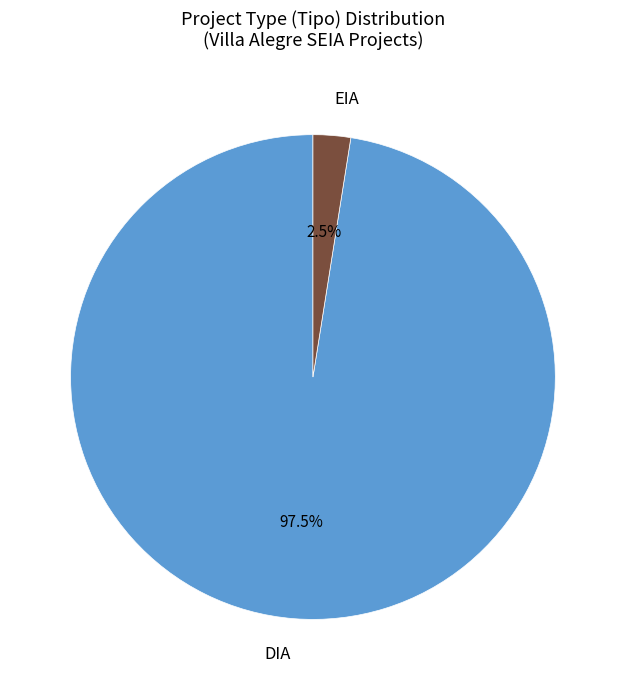

Approximately how many times larger is the value at DIA compared to EIA?

39.0